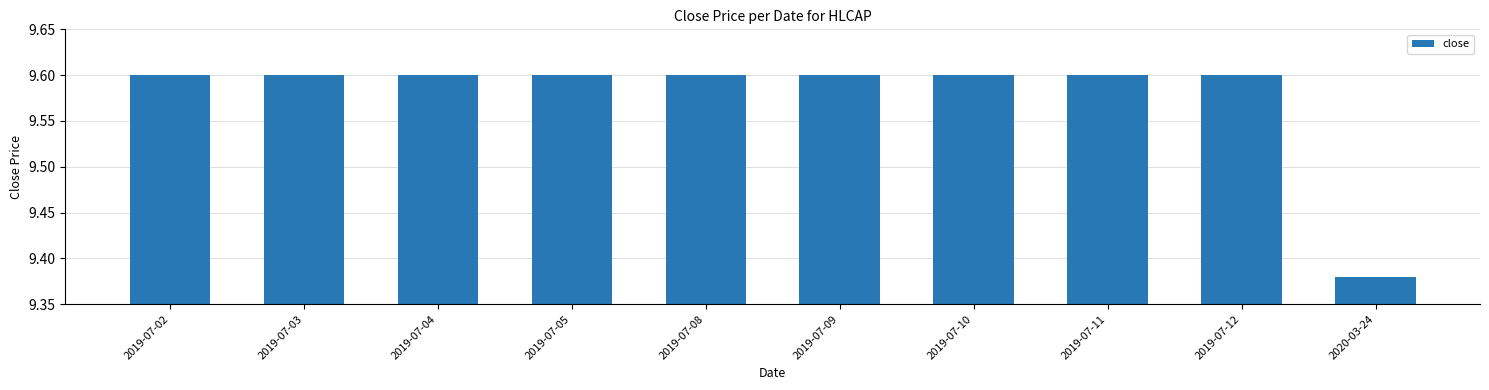

What is the sum of the values at 2019-07-08 and 2019-07-12?

19.2